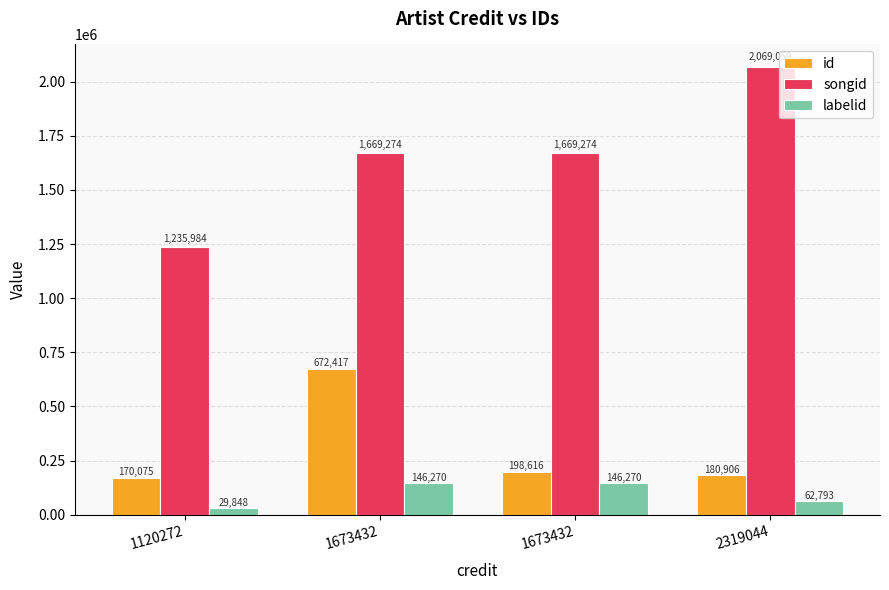

What are all the series names shown in the legend?

id, songid, labelid